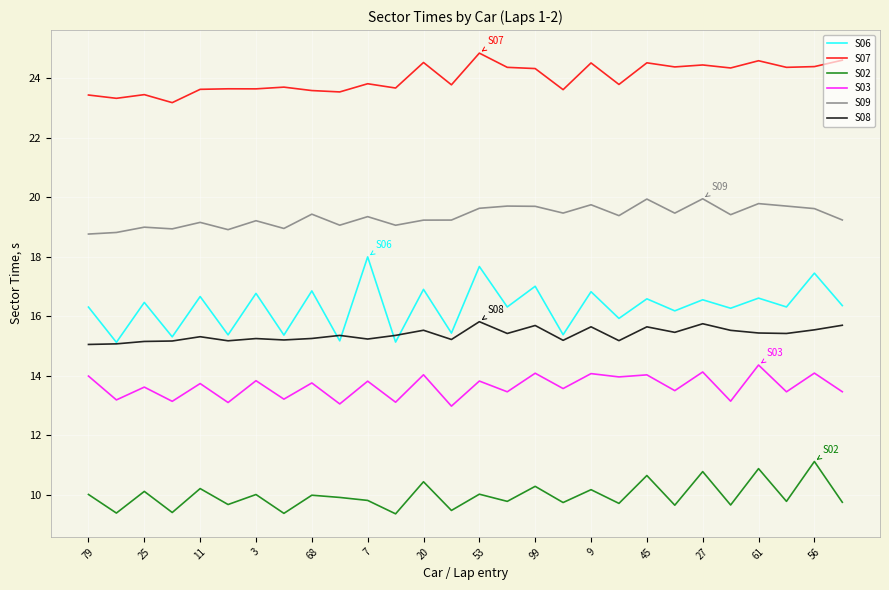

True or false: S07 and S02 cross at least once.

False